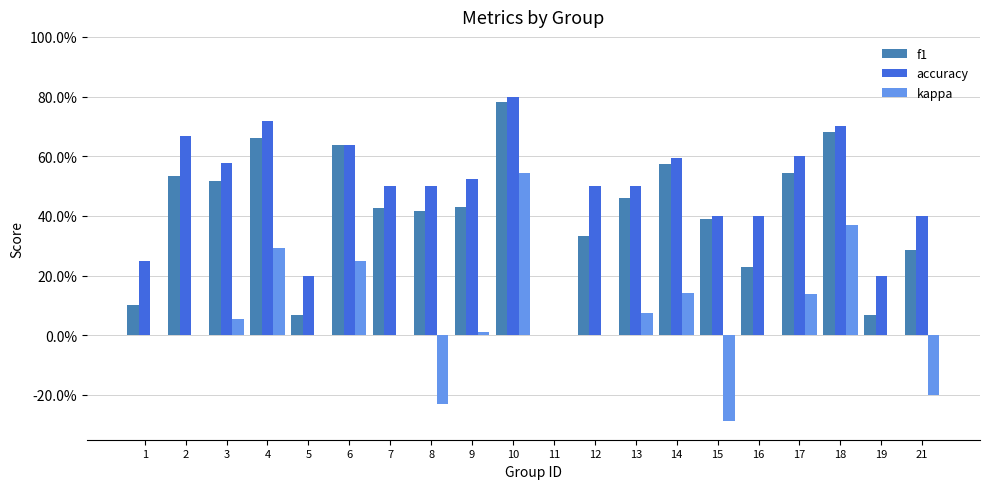

Reading right to left, list all the values displayed in this chart.

f1: 0.3	0.1	0.7	0.5	0.2	0.4	0.6	0.5	0.3	0.0	0.8	0.4	0.4	0.4	0.6	0.1	0.7	0.5	0.5	0.1
accuracy: 0.4	0.2	0.7	0.6	0.4	0.4	0.6	0.5	0.5	0.0	0.8	0.5	0.5	0.5	0.6	0.2	0.7	0.6	0.7	0.2
kappa: -0.2	0.0	0.4	0.1	0.0	-0.3	0.1	0.1	0.0	0.0	0.5	0.0	-0.2	0.0	0.2	0.0	0.3	0.1	0.0	0.0